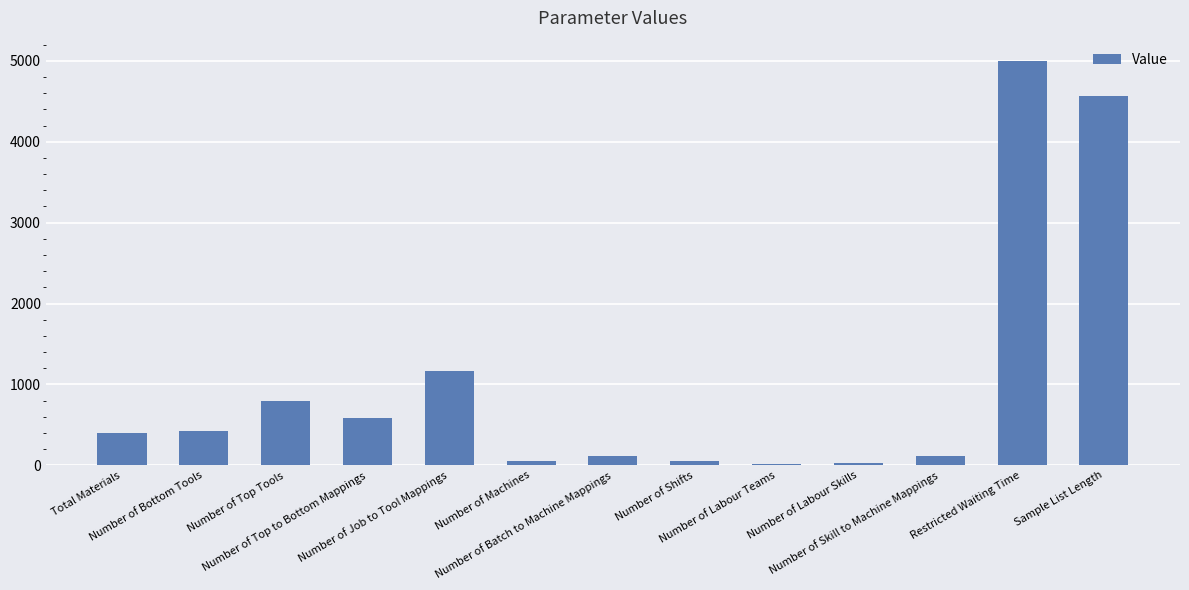

What is the sum of all values?

13312